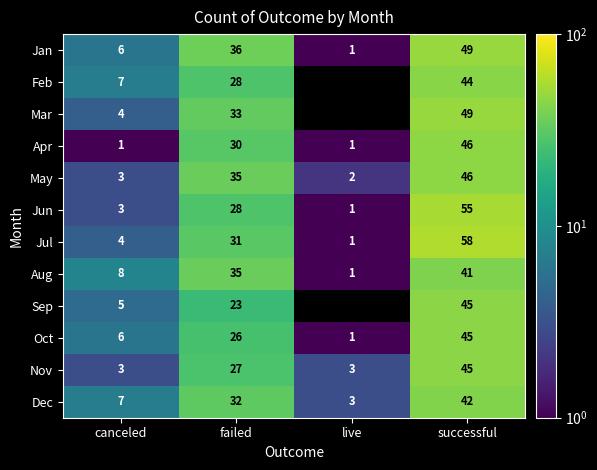

Which category has the highest value in the Dec series?

successful